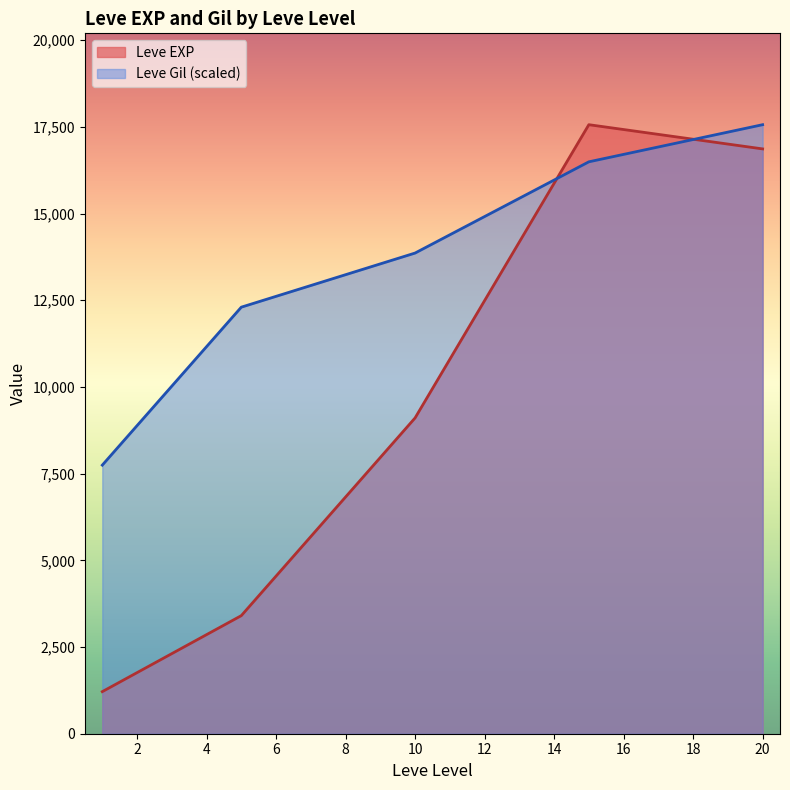

Which series has the largest total across all categories?

Leve Gil (scaled)